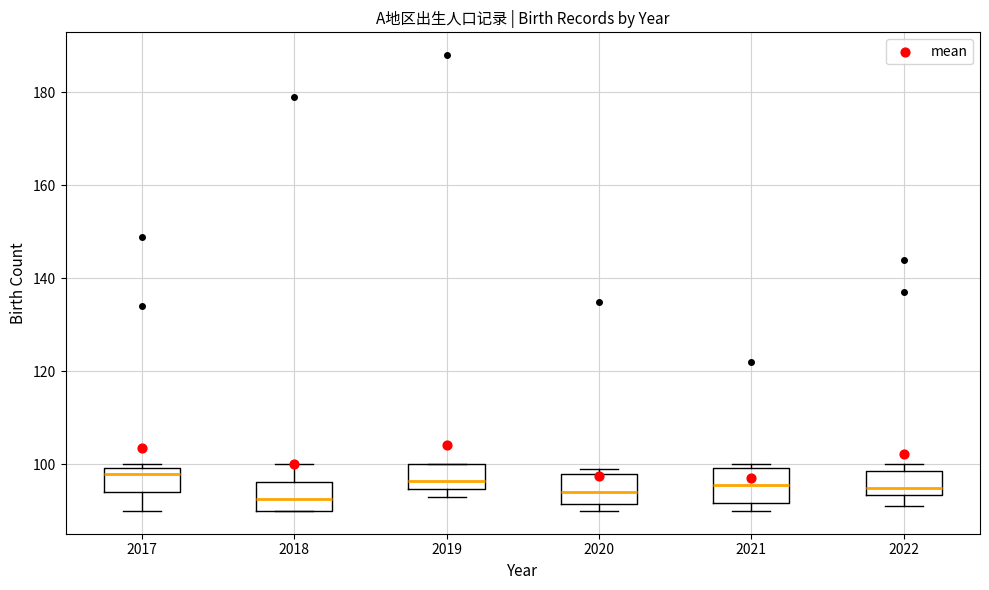

Reading left to right, transcribe this box plot: for each box, give where its median line is, the range the box spans, and where its two whiskers end, as read against the y-axis. The values are not printed on the chart, so give them approximately, as read against the axis.

2017: median 98, box 94 to 100, whiskers 90 to 100 (just above the box's upper edge)
2018: median 92, box 90 to 96, whiskers 90 to 100
2019: median 96, box 94 to 100, whiskers 94 (just below the box's lower edge) to 100
2020: median 94, box 92 to 98, whiskers 90 to 100
2021: median 96, box 92 to 100, whiskers 90 to 100 (just above the box's upper edge)
2022: median 96, box 94 to 98, whiskers 92 to 100